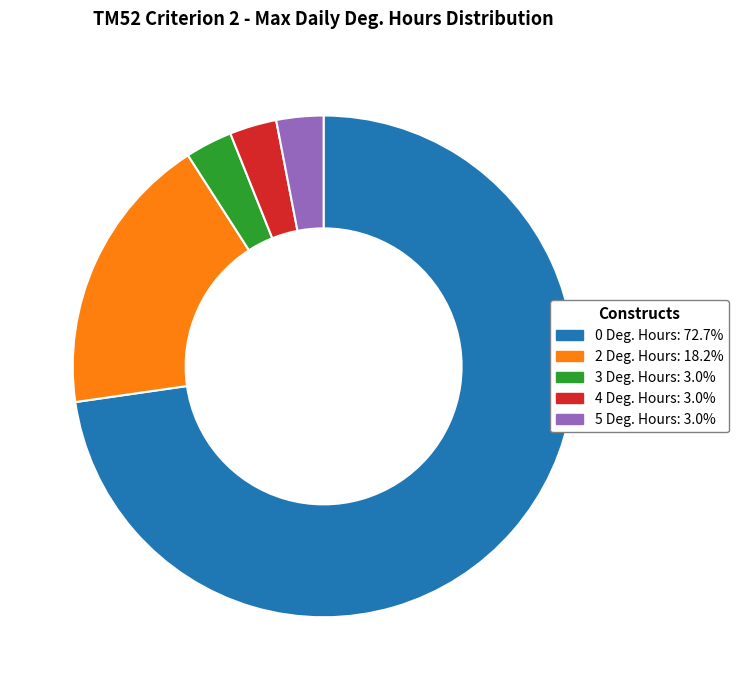

How many slices are in this pie chart?

5